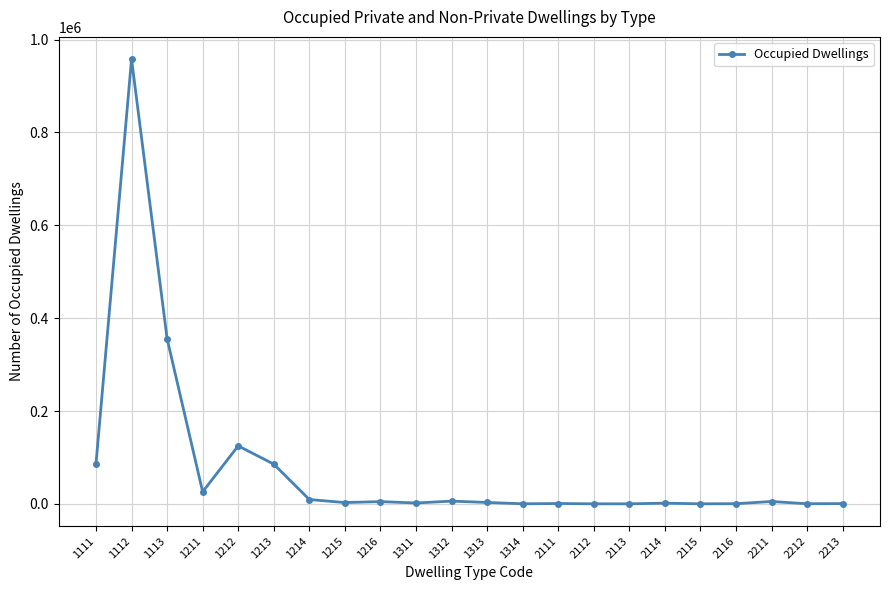

What is the greatest value displayed?

957996